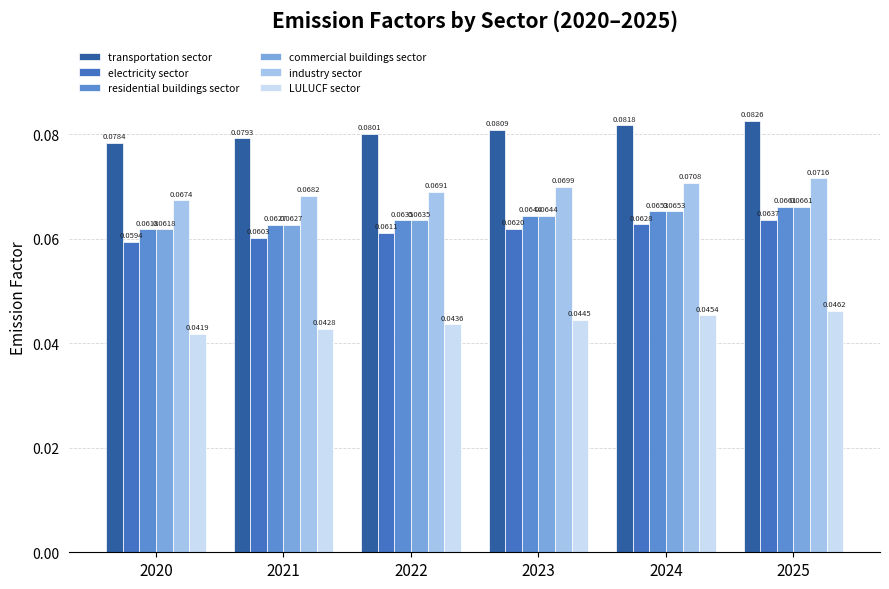

Between 2023 and 2020, which is larger?

2023